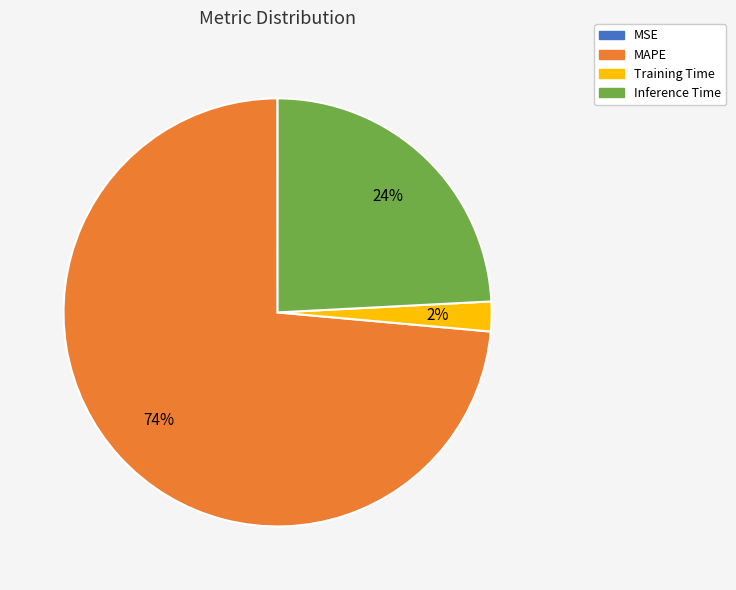

To the nearest percent, what percentage of the pie is Inference Time?

24%